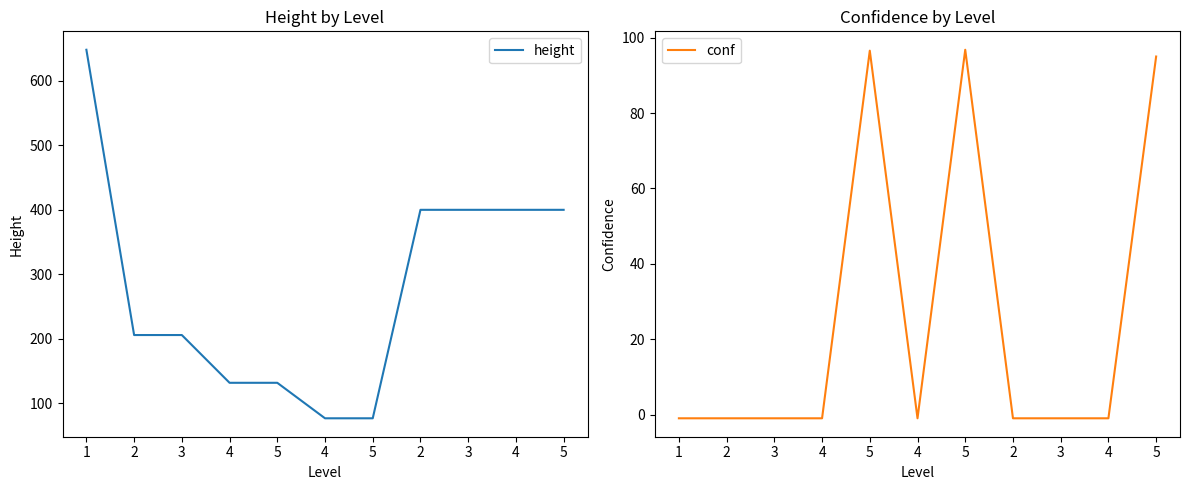

Does the chart display data point markers on the line(s)?

No